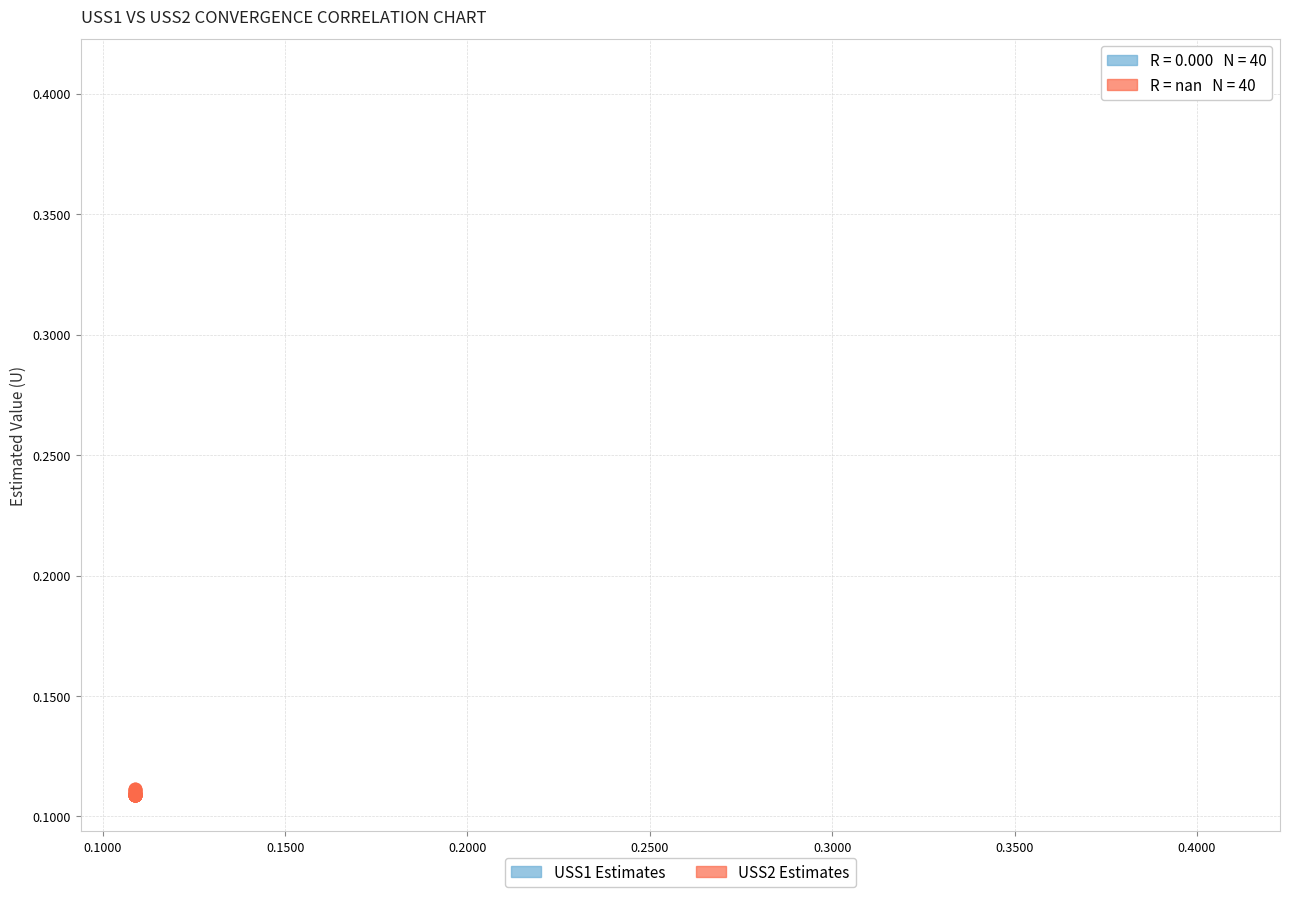

What are all the series names shown in the legend?

USS1 Estimates, USS2 Estimates